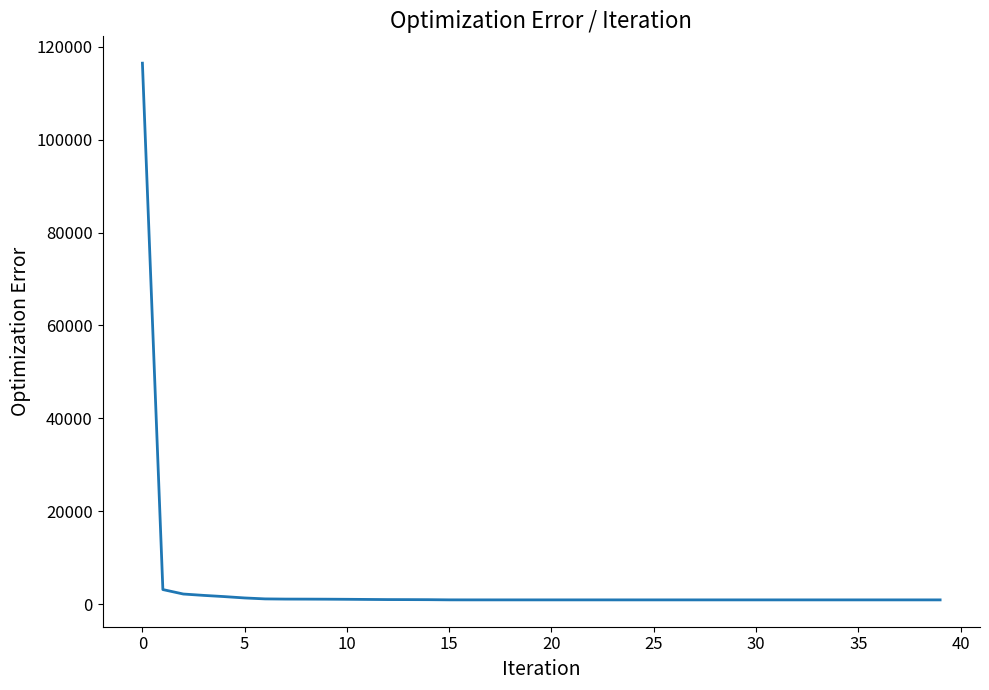

What is the smallest value displayed?

965.3